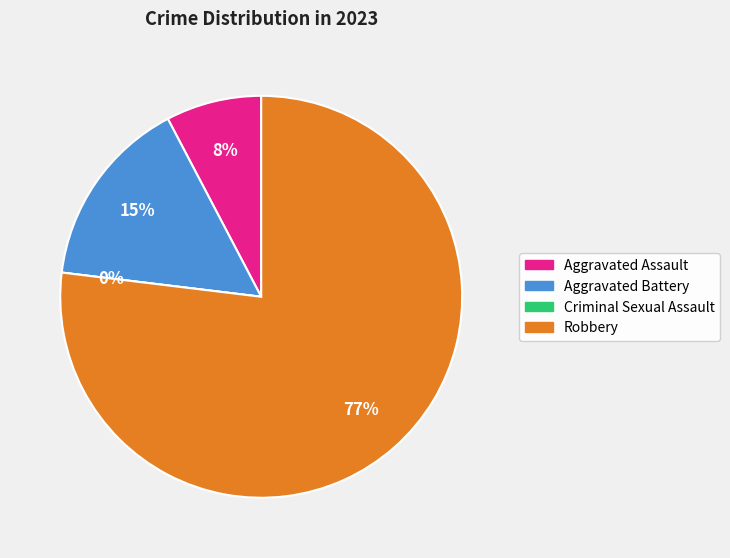

How much of the chart is everything except Aggravated Assault?

92.3%